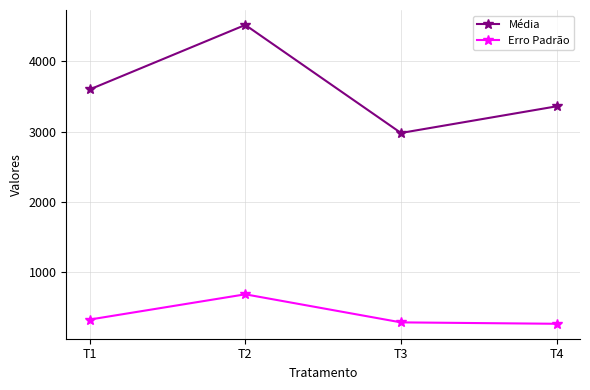

At which label is Erro Padrão closest to 470?

T1